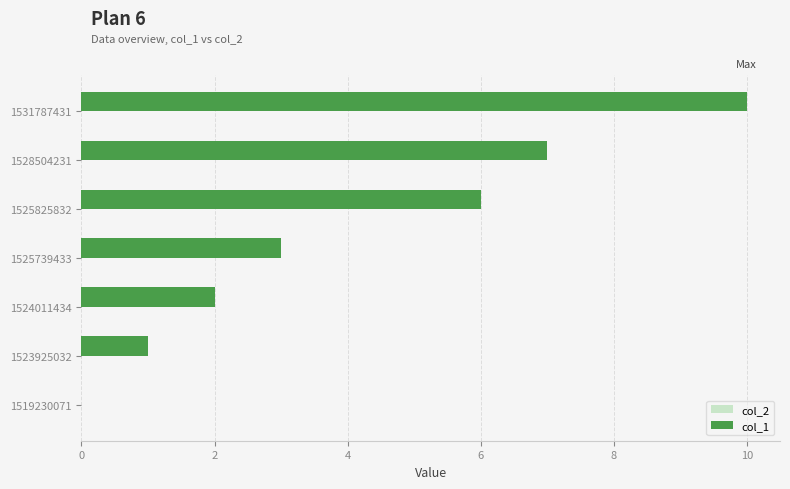

Reading bottom to top, what are all the values shown in this chart?

1519230071=0	1523925032=1	1524011434=2	1525739433=3	1525825832=6	1528504231=7	1531787431=10